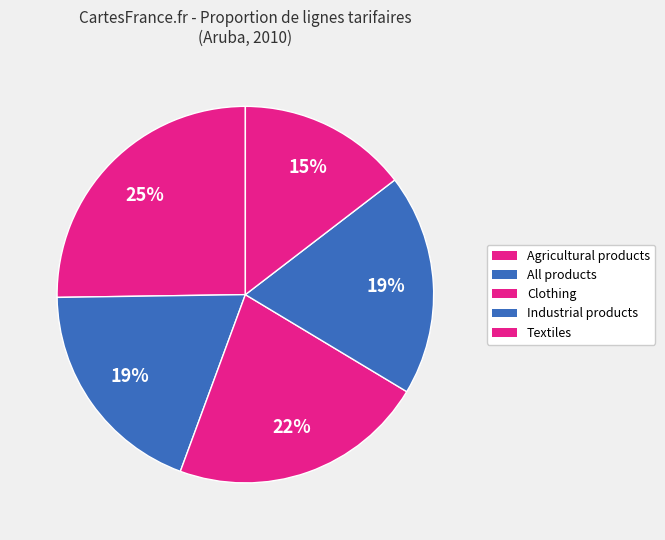

How many slices are in this pie chart?

5